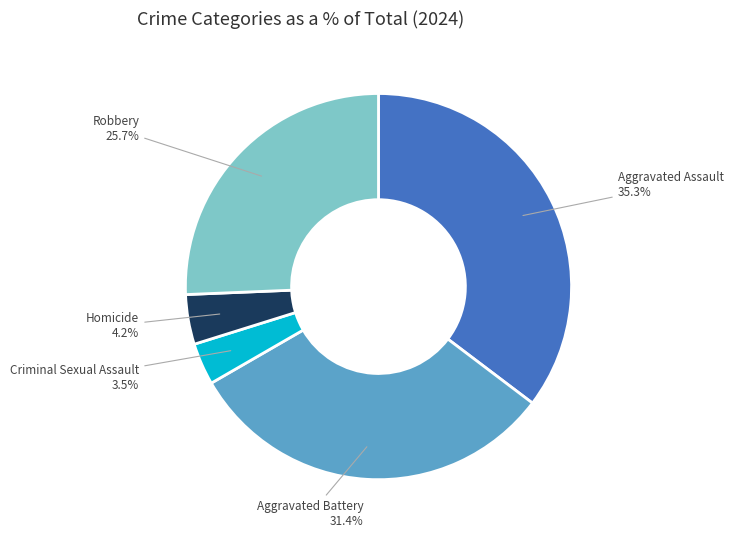

To the nearest percent, what portion does Homicide represent?

4%